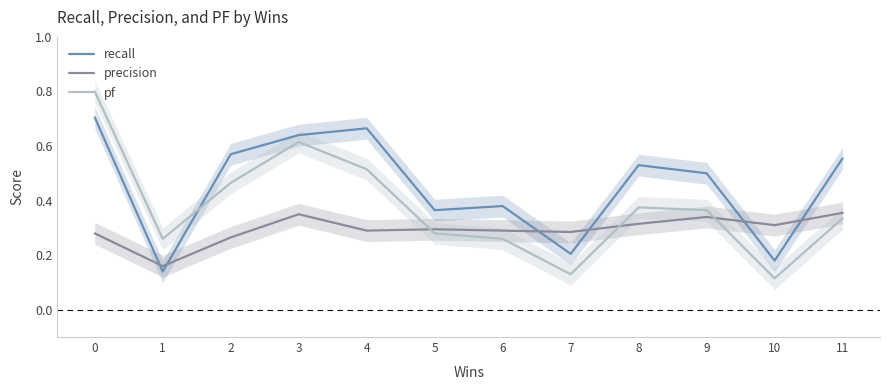

How many times do precision and recall cross each other?

6